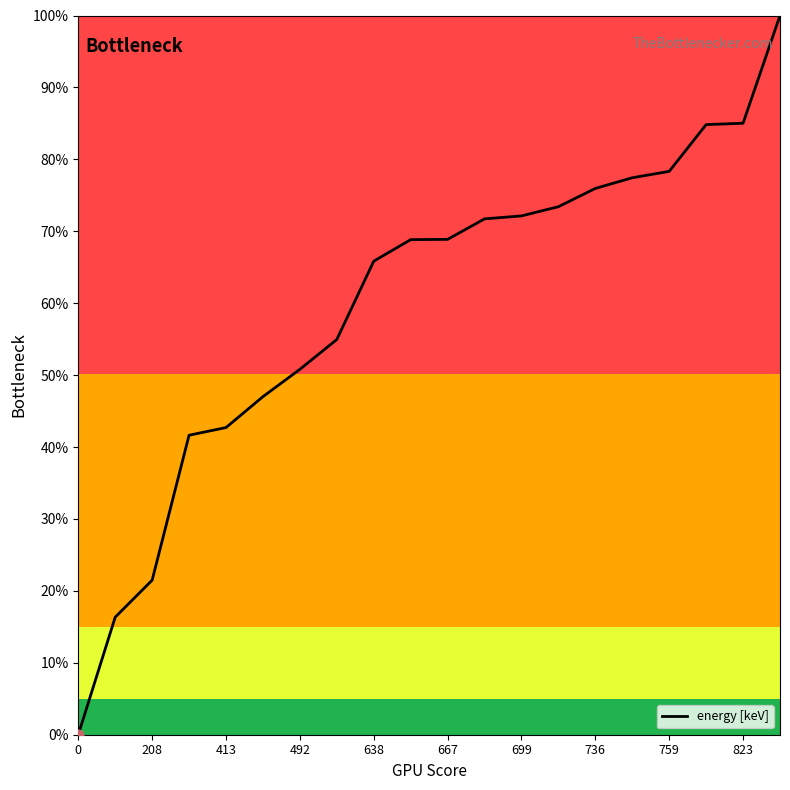

What is the difference between the maximum and minimum values?

100.0